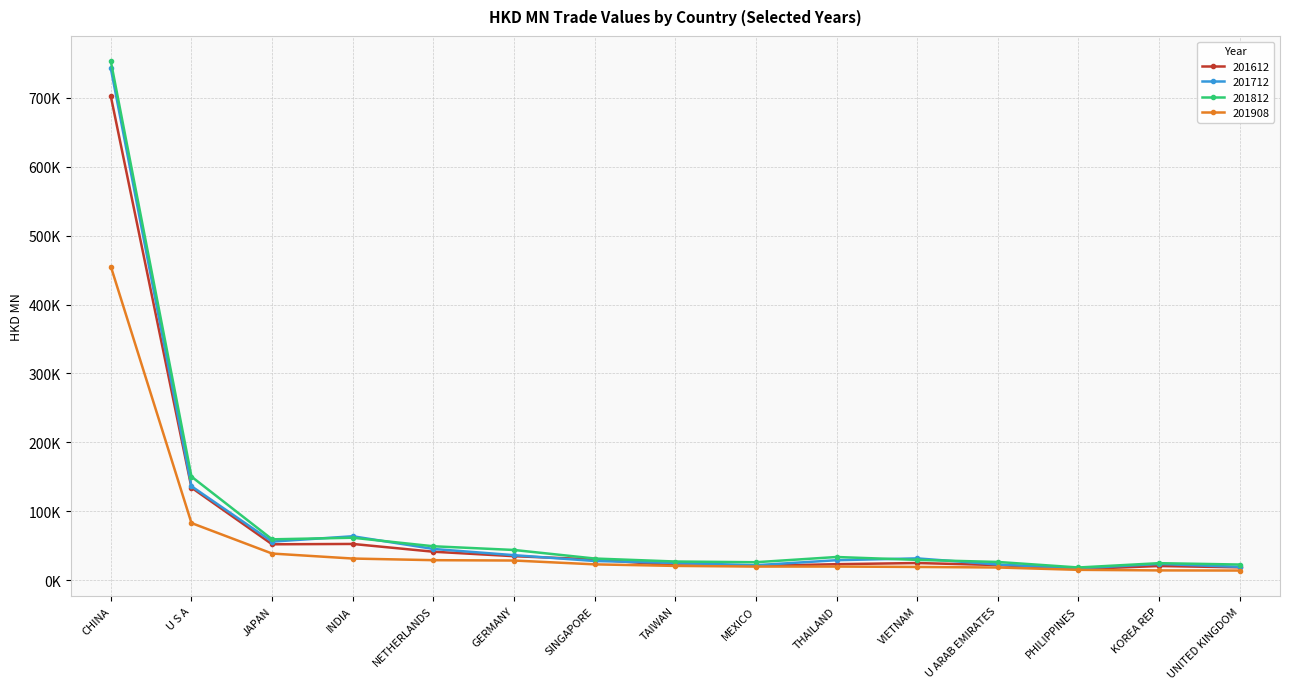

What are all the series names shown in the legend?

201612, 201712, 201812, 201908